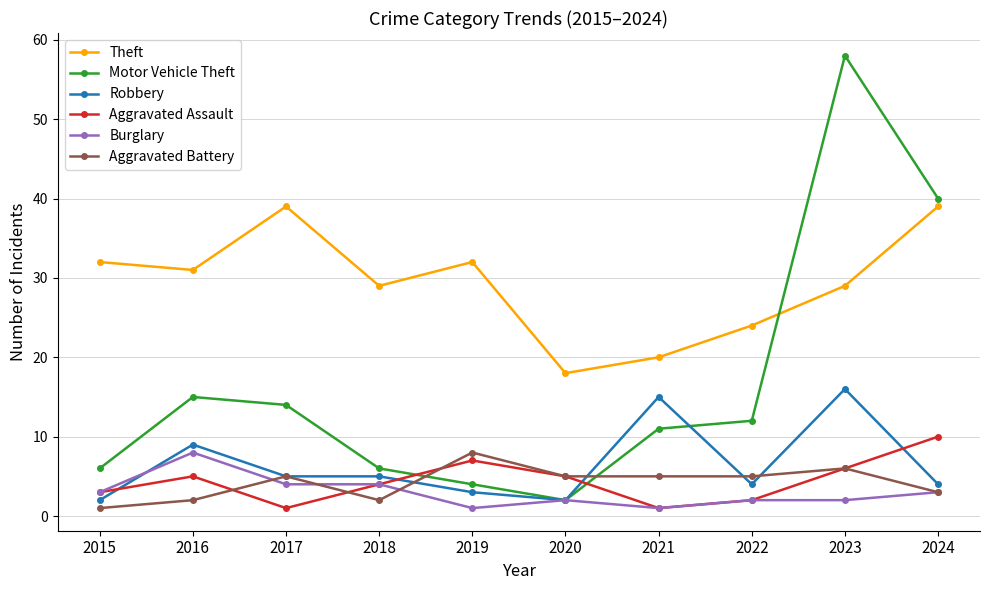

What are all the series names shown in the legend?

Theft, Motor Vehicle Theft, Robbery, Aggravated Assault, Burglary, Aggravated Battery